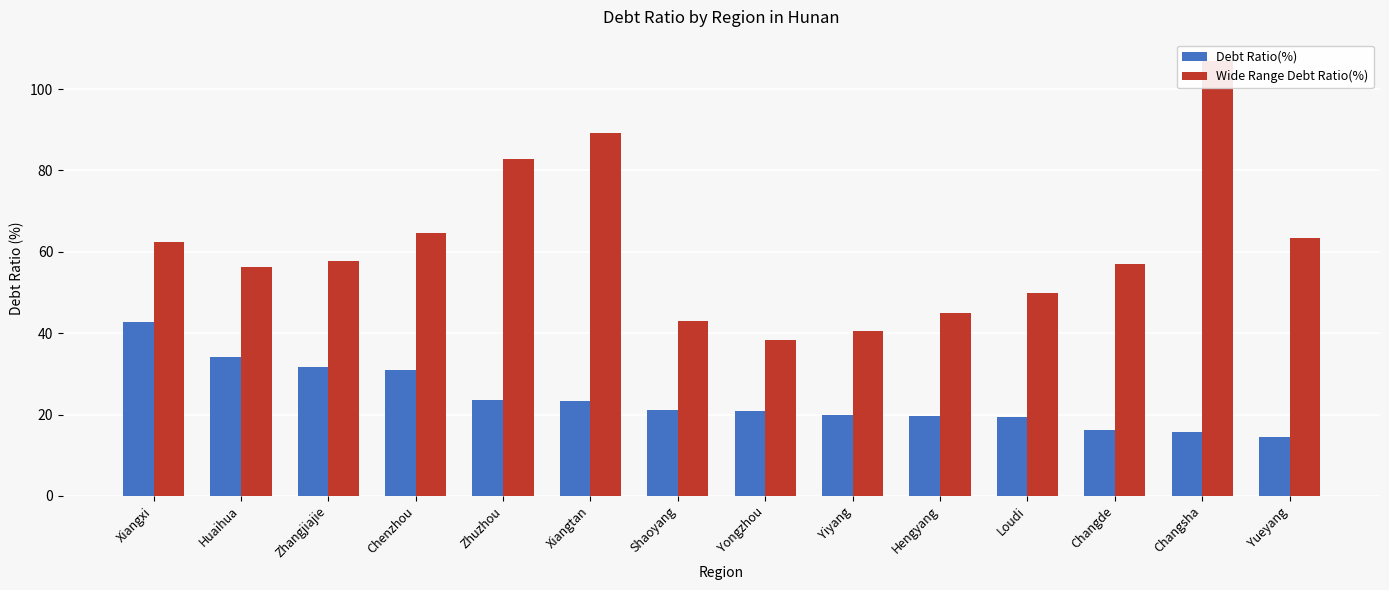

The Debt Ratio(%) series shows 14.9 at Huaihua. True or false?

False